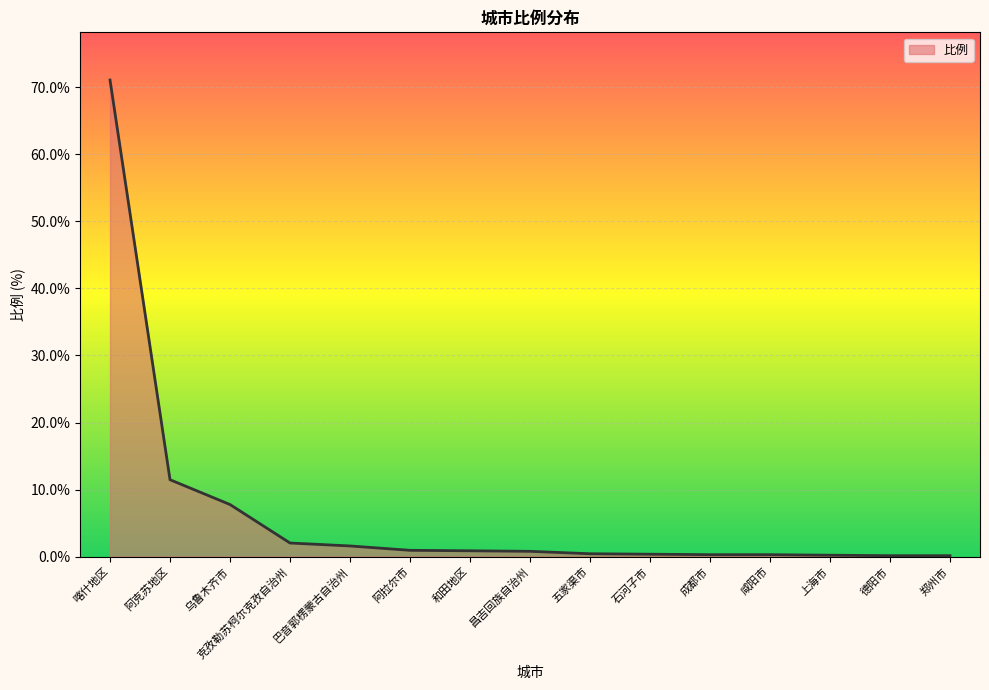

True or false: the data shows 0.4 at 五家渠市.

True